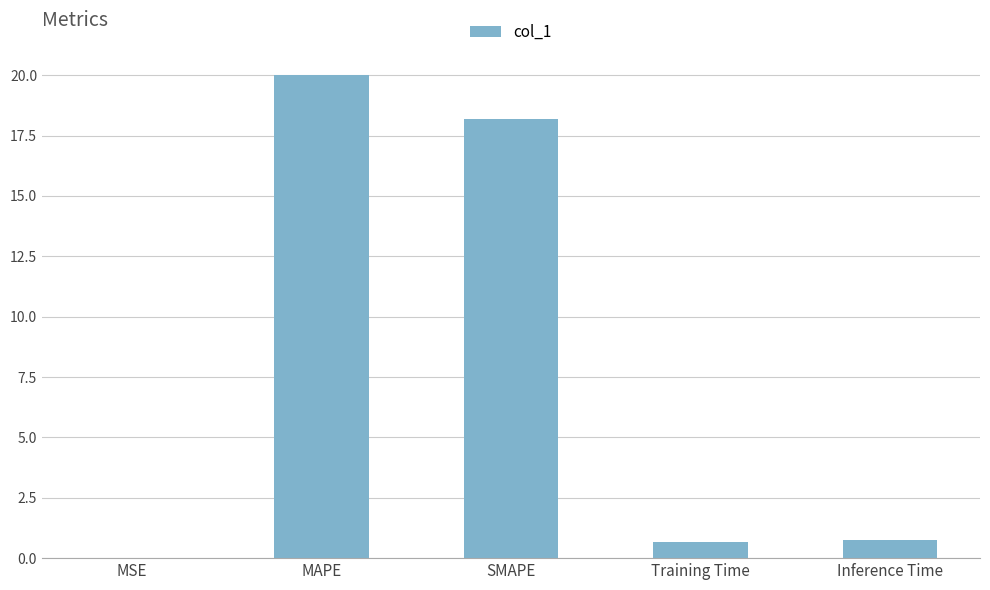

What is the change in value from SMAPE to Inference Time?

-17.4